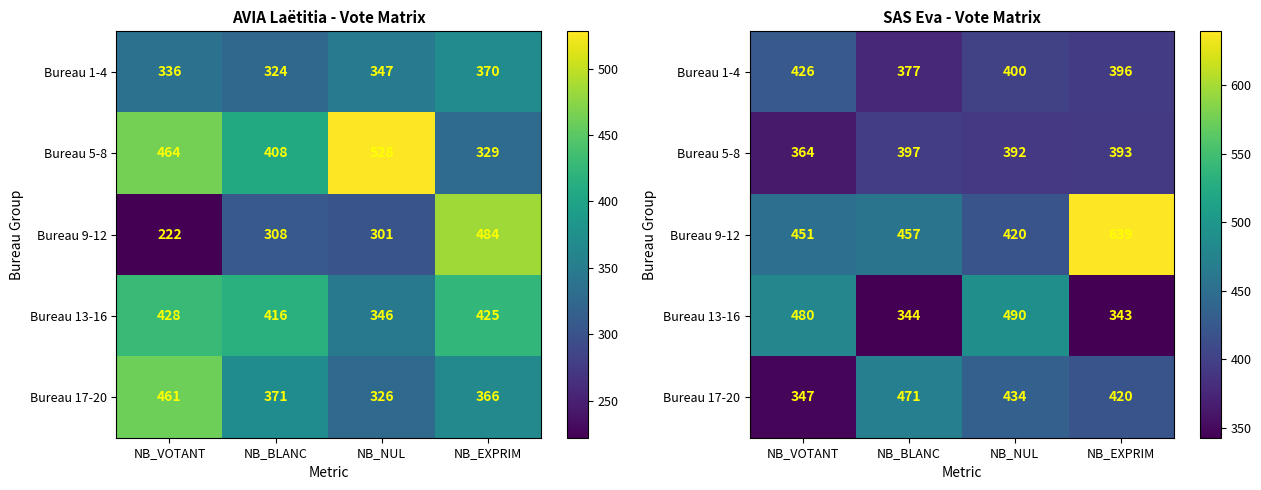

What is the total value across all series at NB_EXPRIM?

2191